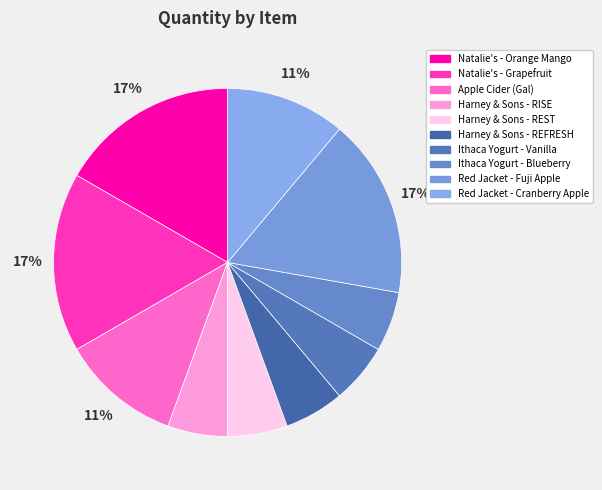

What is the change in value from Apple Cider (Gal) to Red Jacket - Fuji Apple?

+1